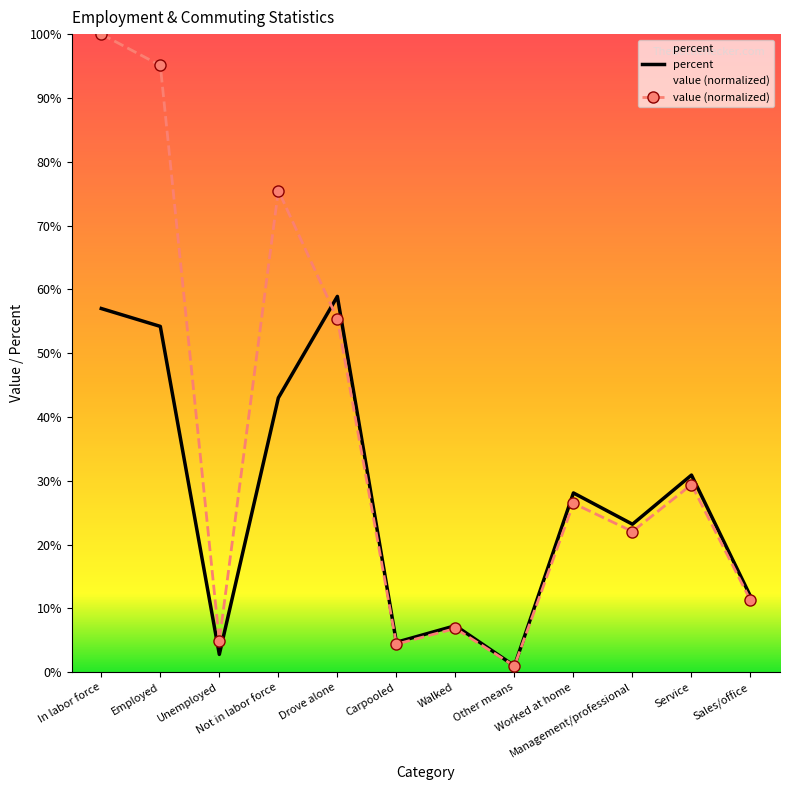

What value does the percent series have at Walked?

7.3